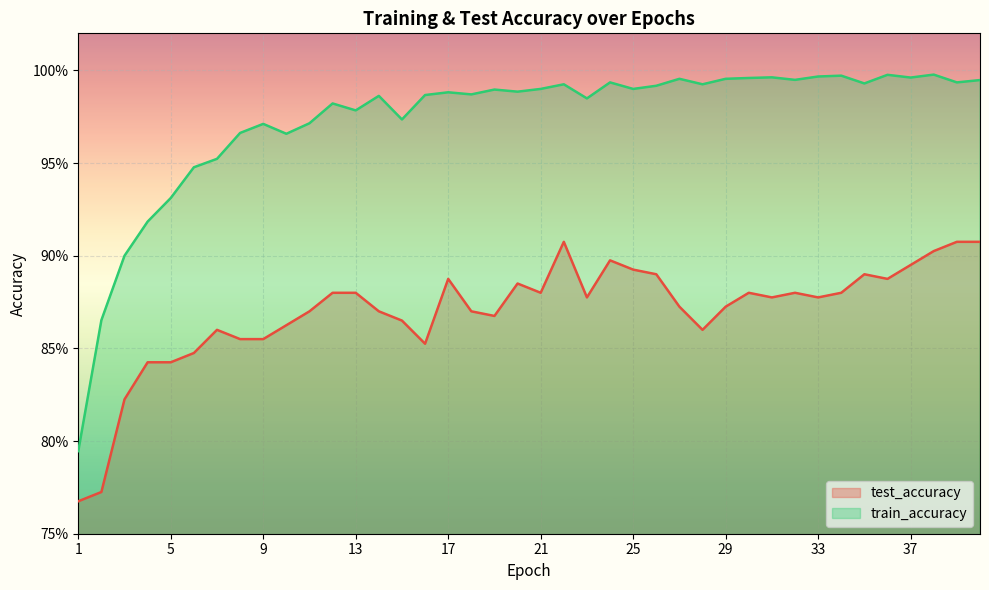

How many lines are shown in the chart?

2